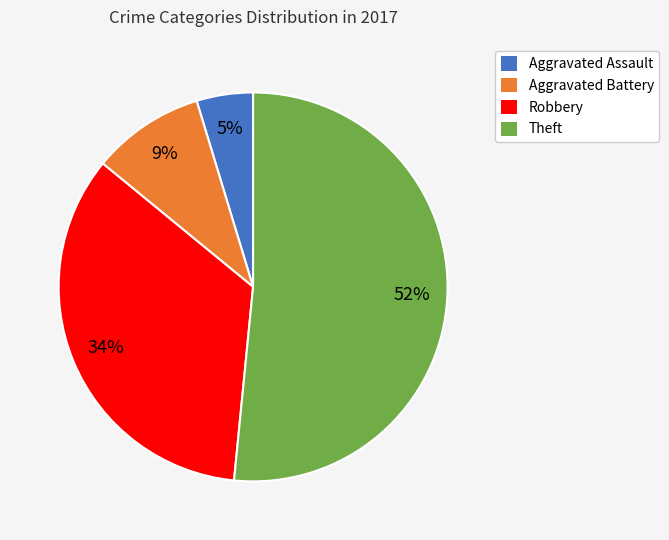

To the nearest percent, what is the difference between the largest and smallest slice percentages?

47%